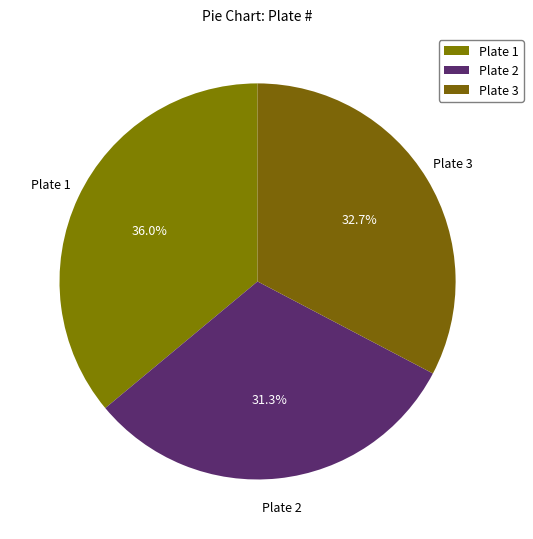

To the nearest percent, what is the difference between the largest and smallest slice percentages?

5%